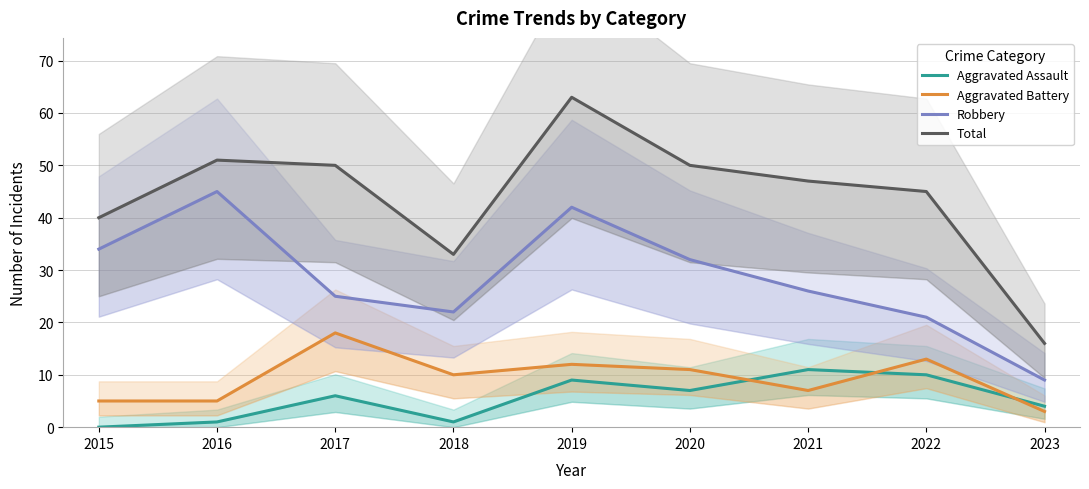

True or false: Robbery has more than 0 interior local peaks.

True